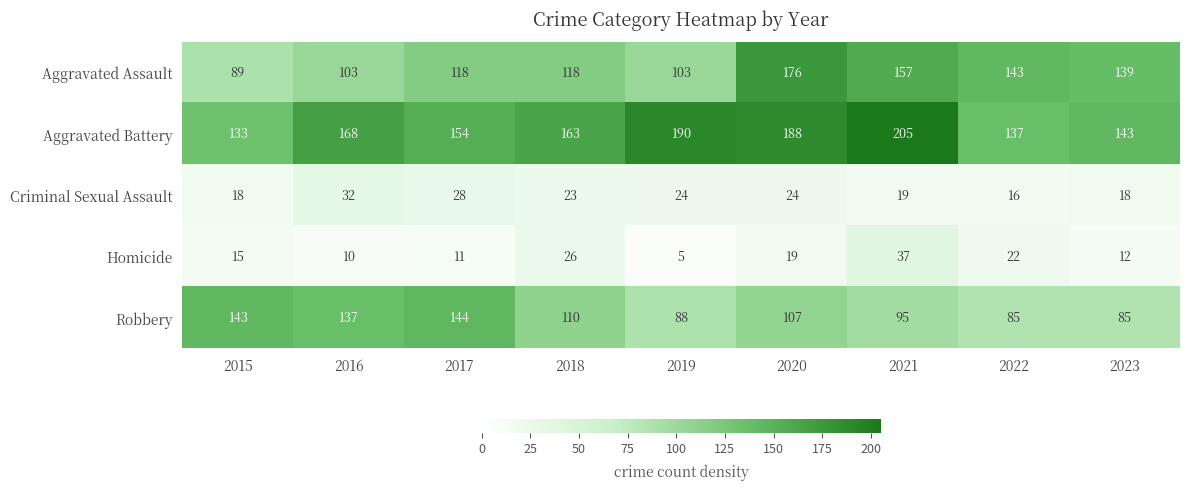

Which series has the largest total across all categories?

Aggravated Battery